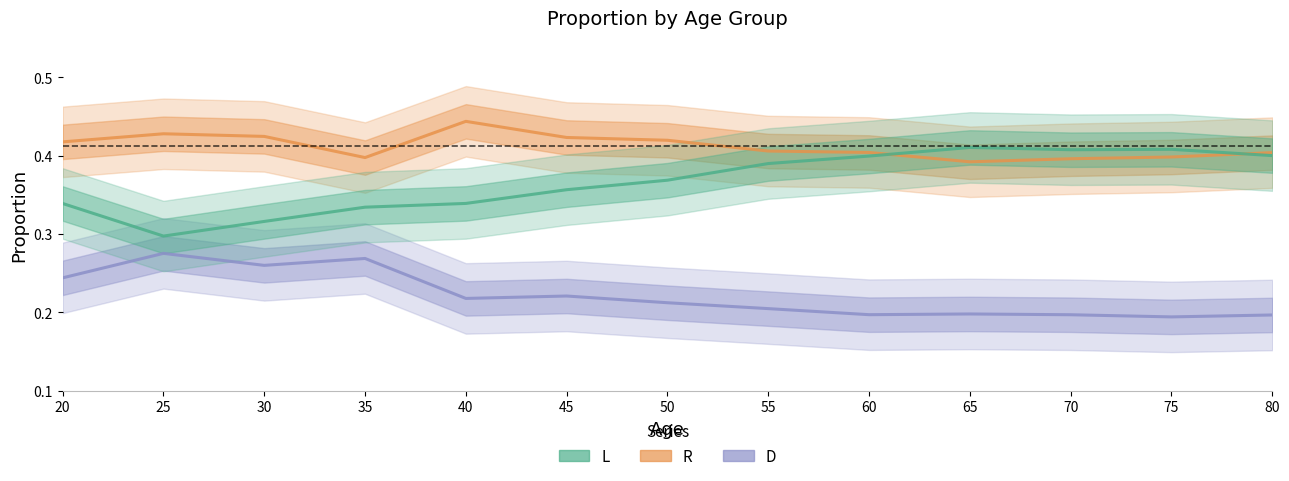

At which category is the sum across all series the highest?

20